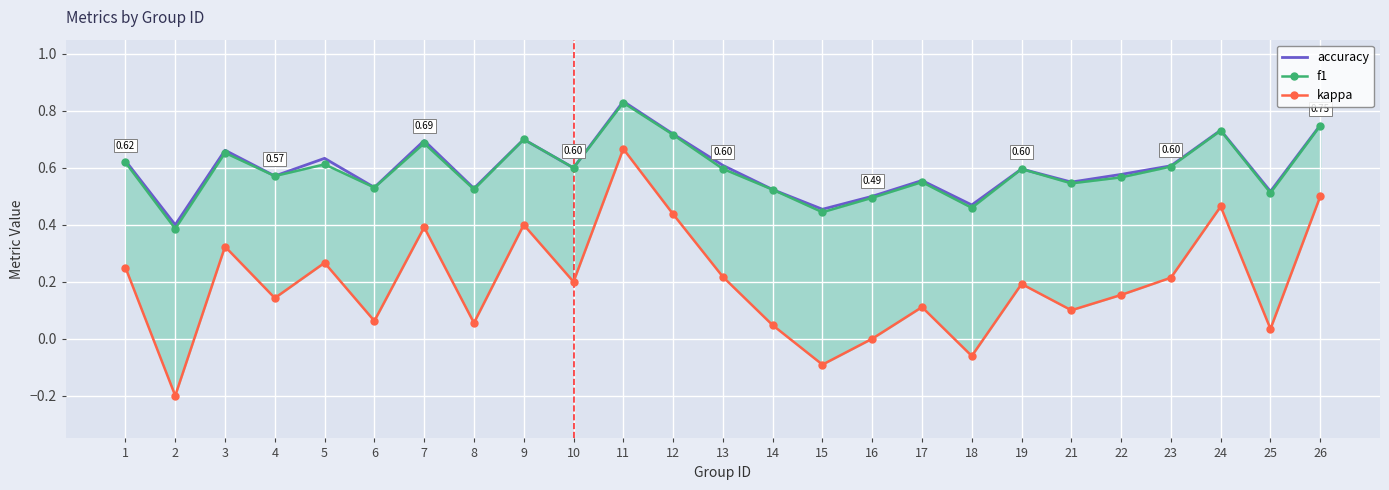

At how many categories does at least one series exceed 0?

25